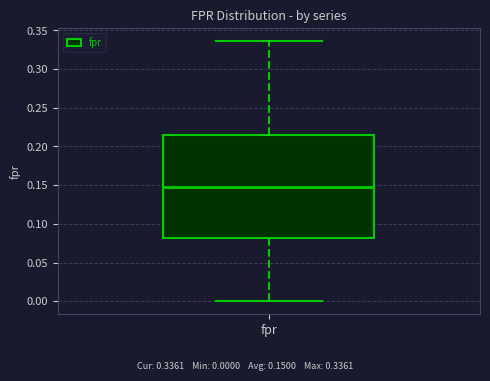

Where does the upper whisker of the box for fpr end on the y-axis? The values are not printed on the chart, so give them approximately, as read against the axis.

0.335